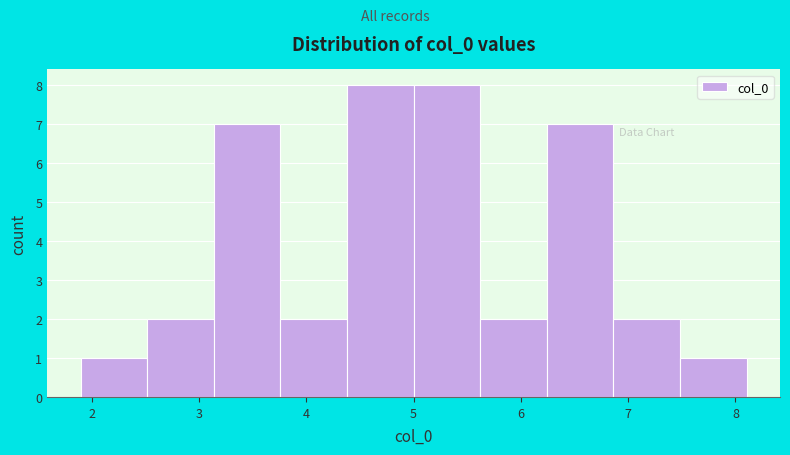

Reading left to right, list every bar in this chart as the range it spans on the x-axis followed by its height. Neither the bar edges nor the heights are printed on the chart, so give them approximately, as read against the axes.

1.9 to 2.5: 1
2.5 to 3.1: 2
3.1 to 3.8: 7
3.8 to 4.4: 2
4.4 to 5.0: 8
5.0 to 5.6: 8
5.6 to 6.2: 2
6.2 to 6.9: 7
6.9 to 7.5: 2
7.5 to 8.1: 1